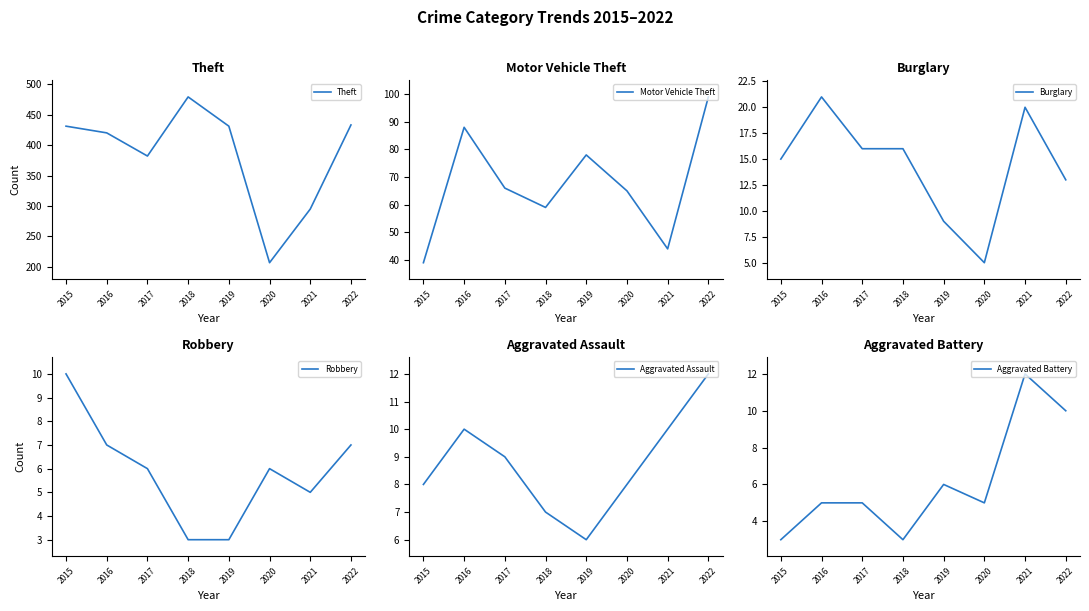

Rank the series at 2021 from highest to lowest value.

Theft, Motor Vehicle Theft, Burglary, Aggravated Battery, Aggravated Assault, Robbery